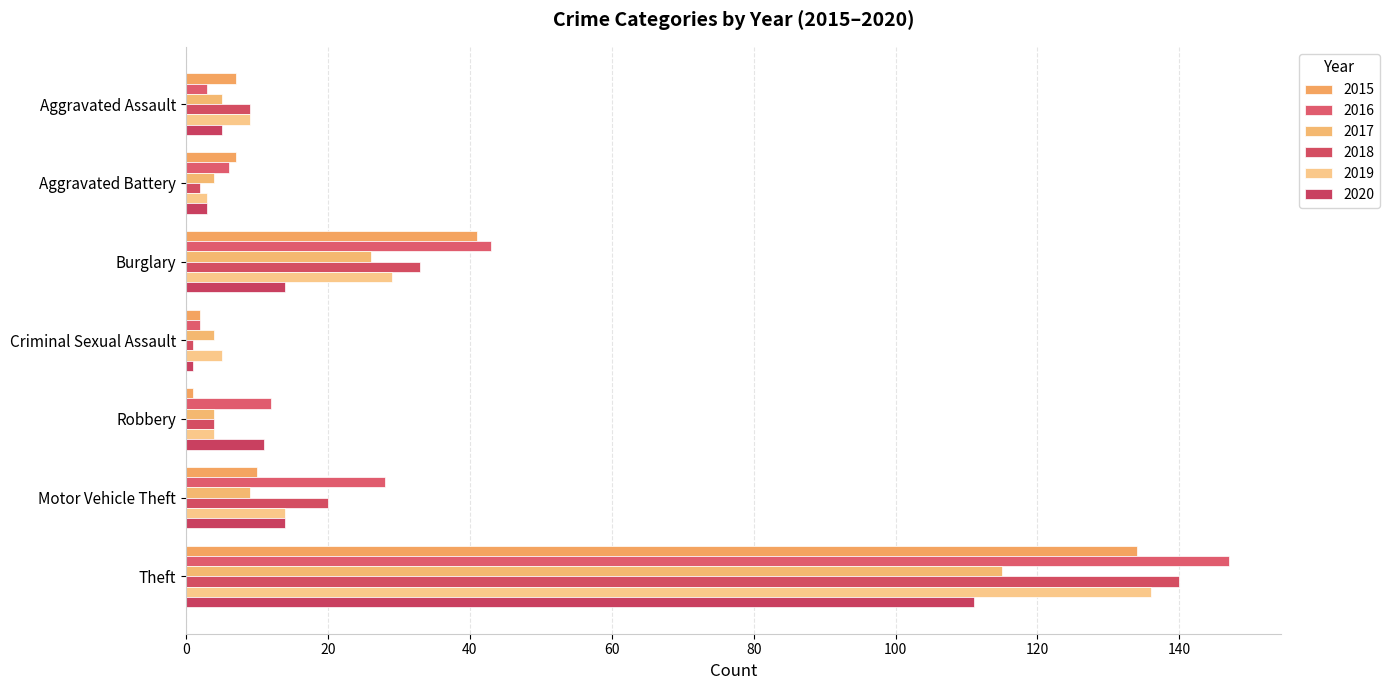

Reading right to left, list all the values displayed in this chart.

2015: 134	10	1	2	41	7	7
2016: 147	28	12	2	43	6	3
2017: 115	9	4	4	26	4	5
2018: 140	20	4	1	33	2	9
2019: 136	14	4	5	29	3	9
2020: 111	14	11	1	14	3	5